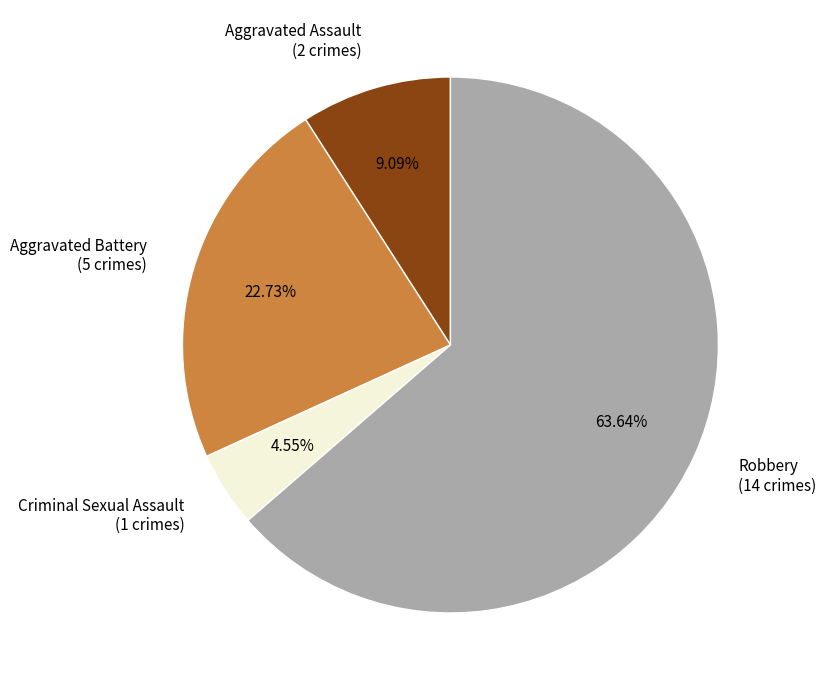

Is it true that Aggravated Assault is 4% of the pie?

False